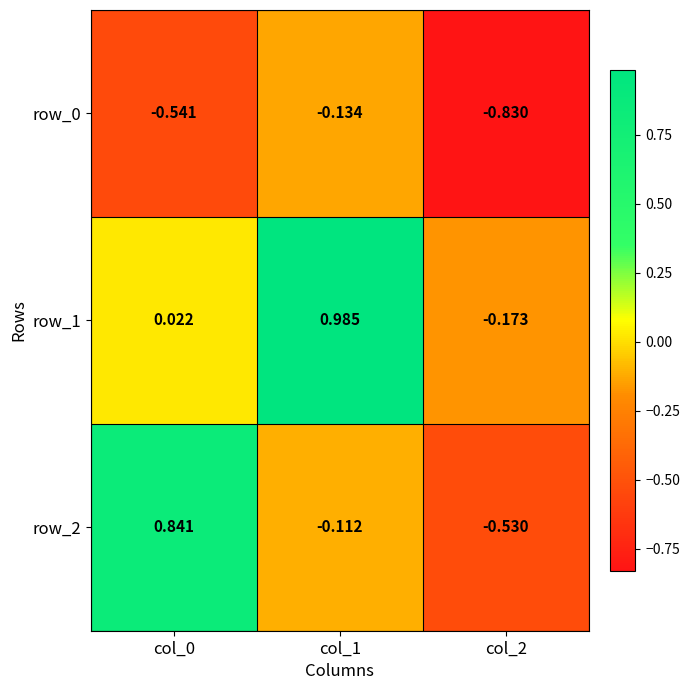

What is the difference between the row_2 values at col_1 and col_2?

0.4